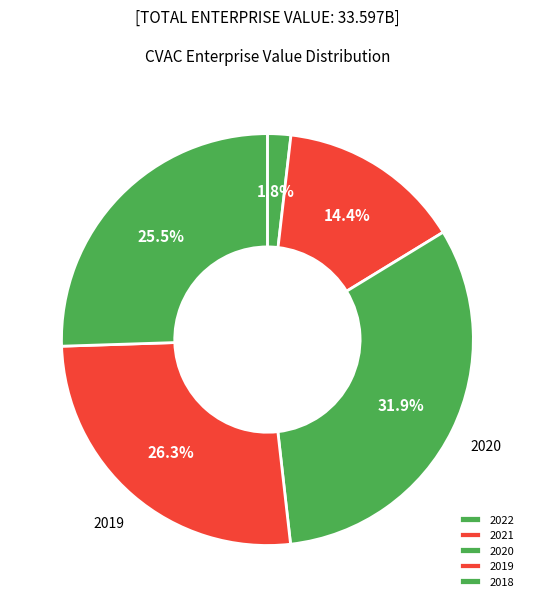

Is 2018 the majority of the pie?

No